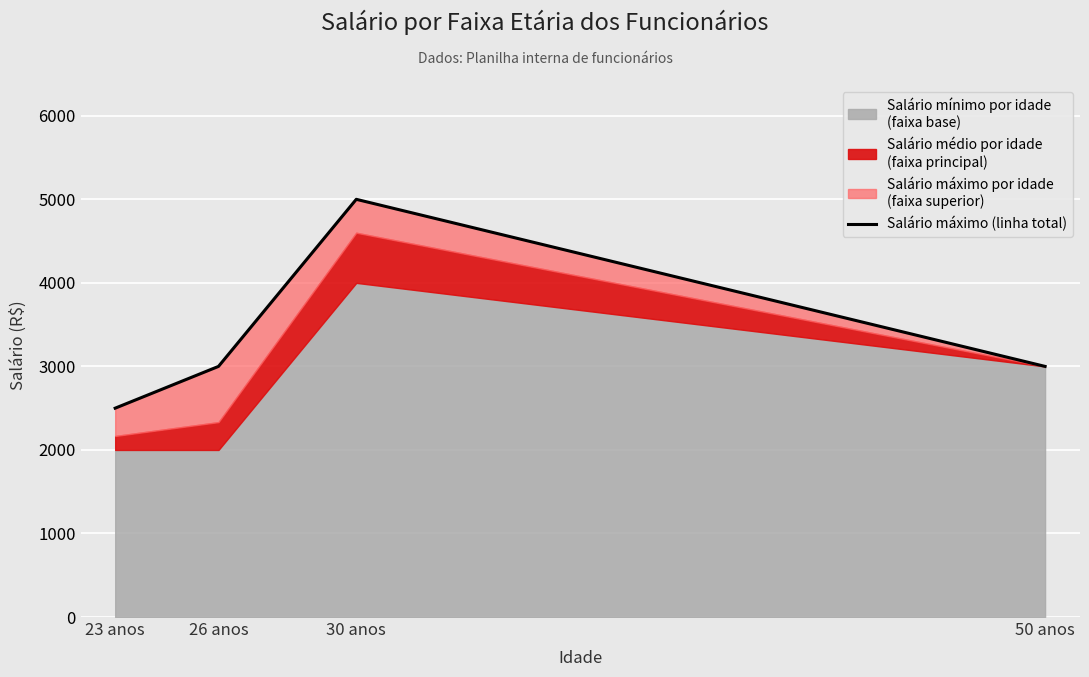

True or false: the data shows 1101 at 50 anos.

False